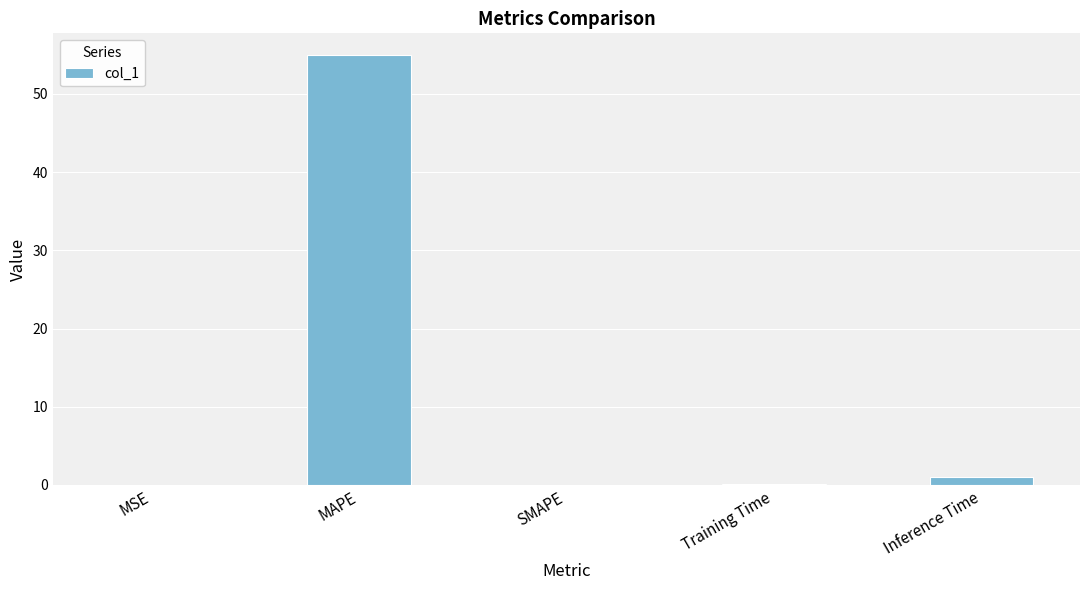

What is the sum of all values?

56.1